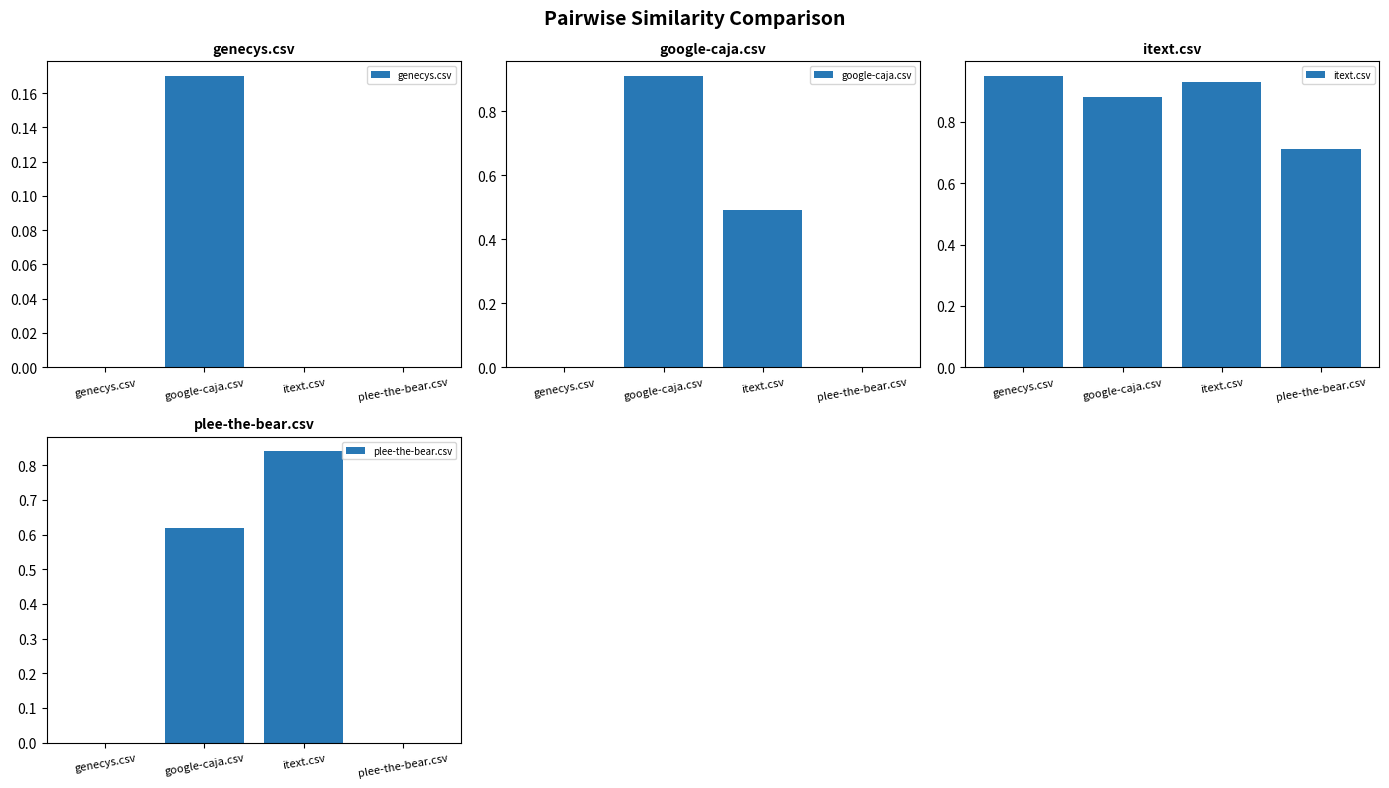

Which series has the largest range (max minus min)?

google-caja.csv